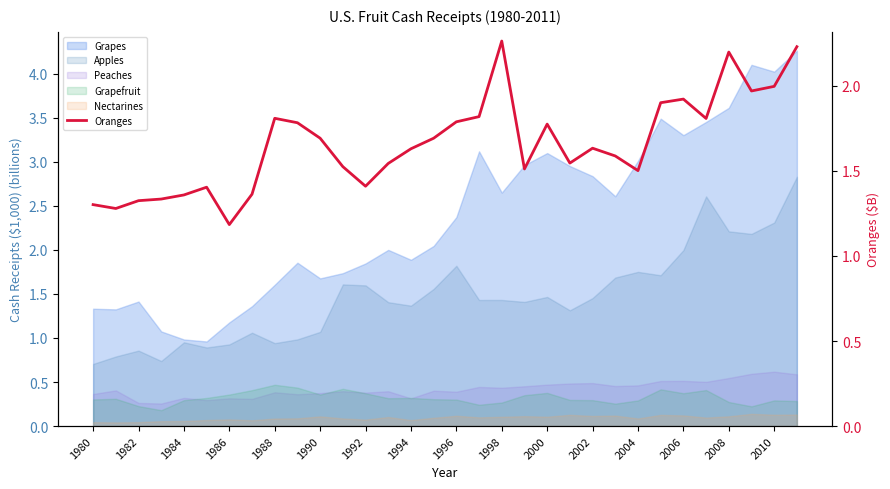

What is the change in value from 1986 to 30?

+0.7